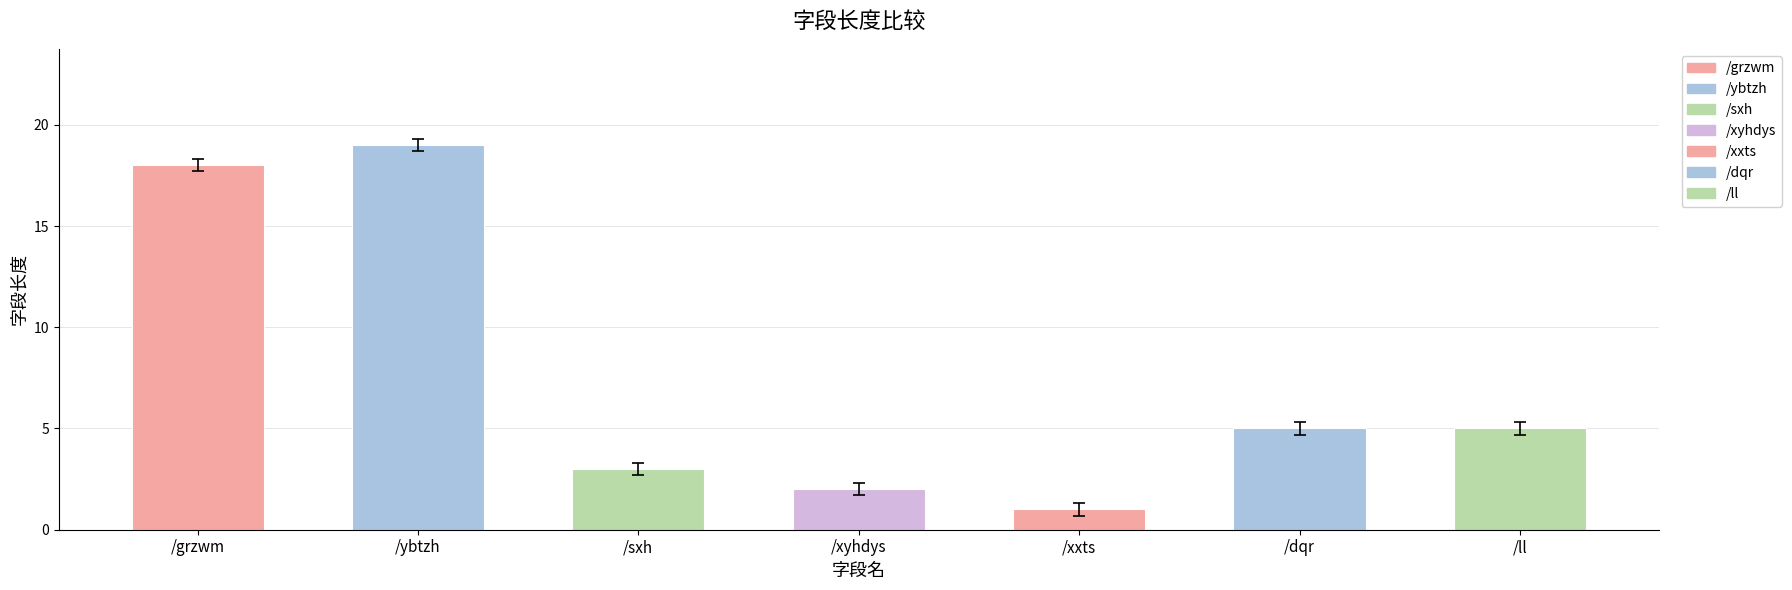

What is the label of the 1st bar from the right?

/ll